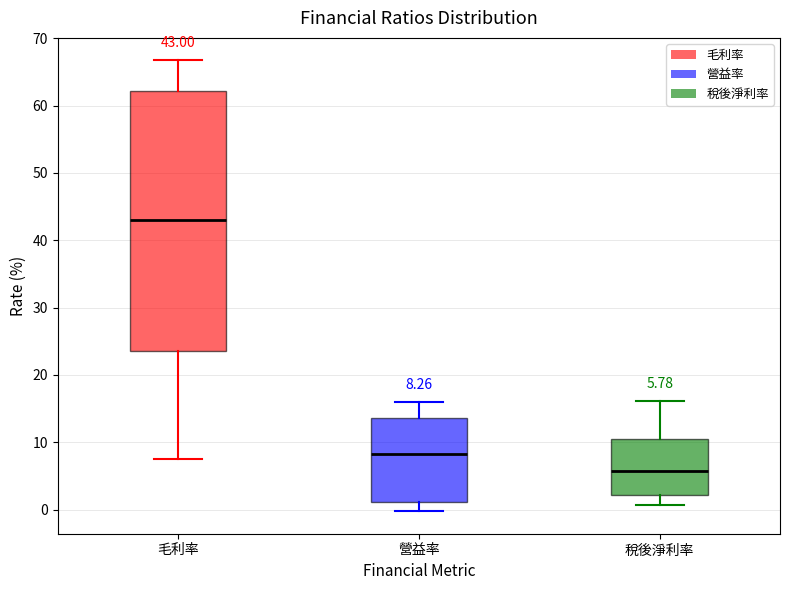

Comparing the boxes themselves (not the whiskers), which one is the tallest?

毛利率